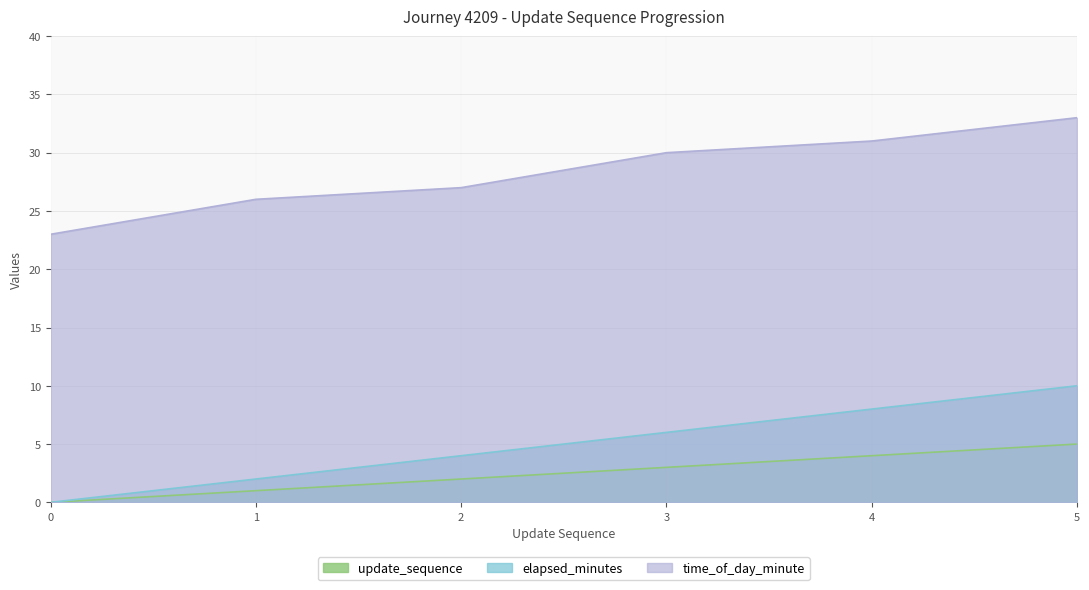

At how many categories does at least one series exceed 27?

3